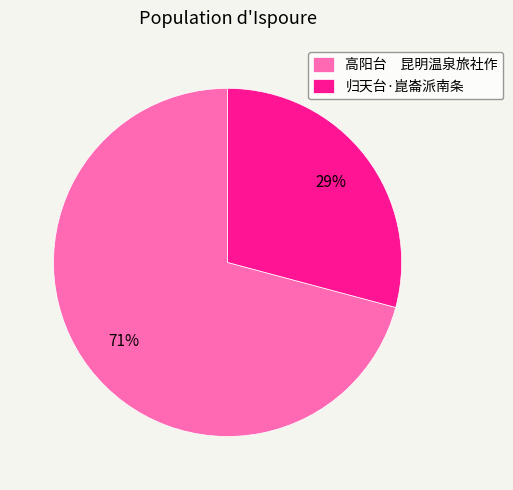

Does 高阳台 昆明温泉旅社作 account for over 50% of the chart?

Yes